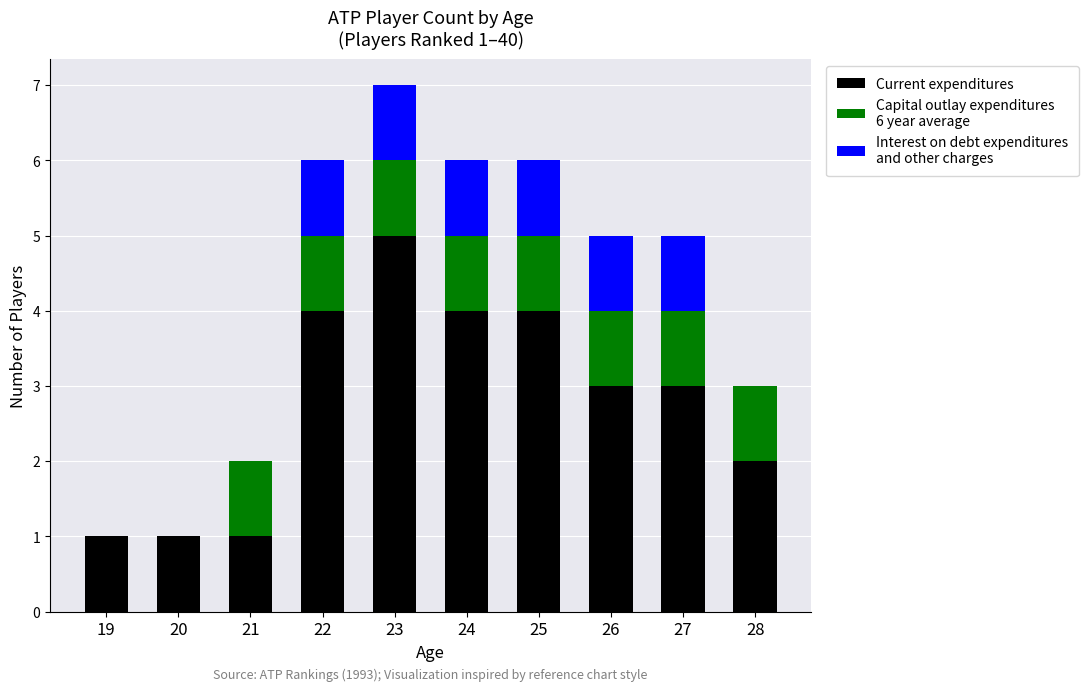

At which category is the sum across all series the highest?

23